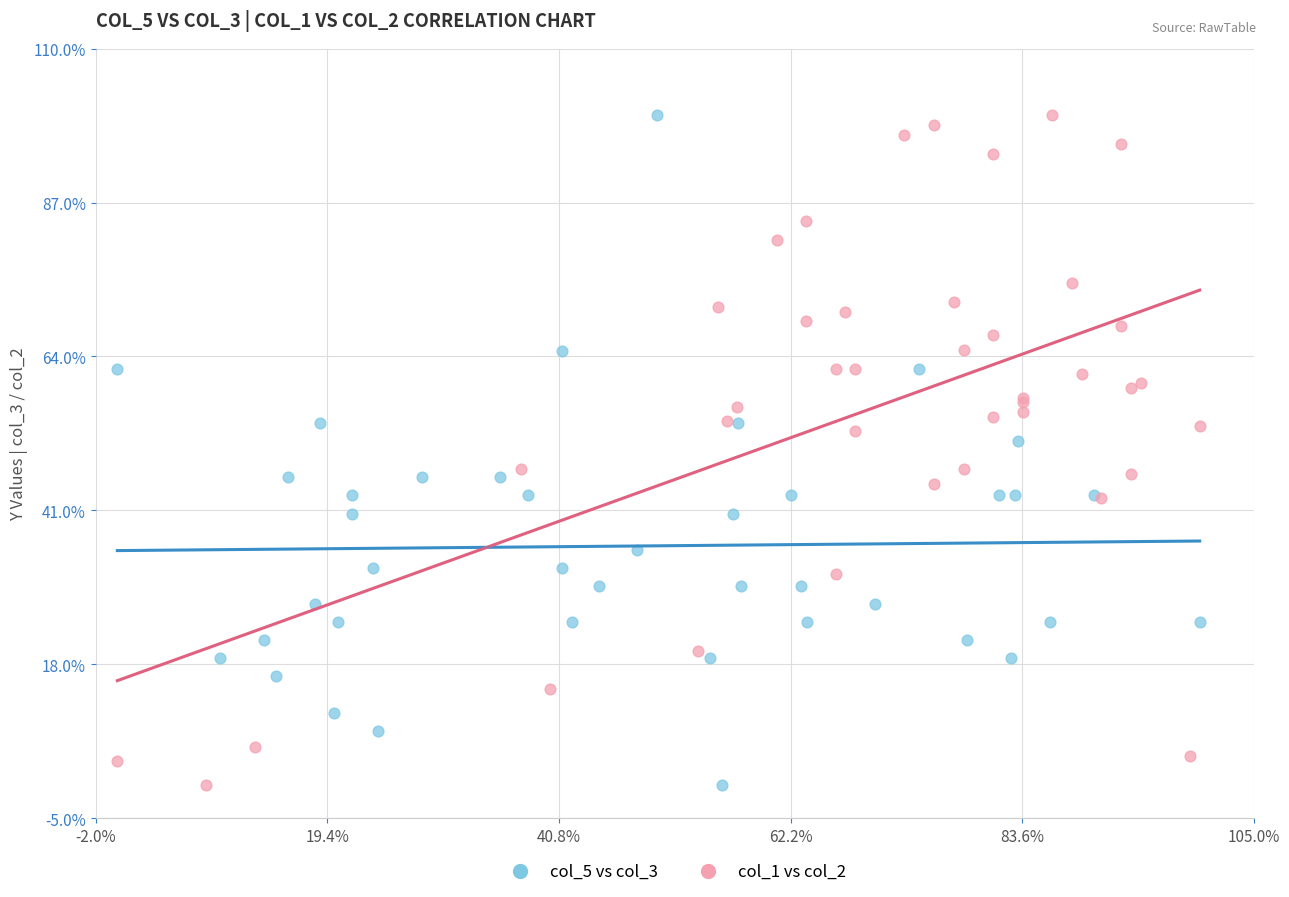

What are all the series names shown in the legend?

col_5 vs col_3, col_1 vs col_2